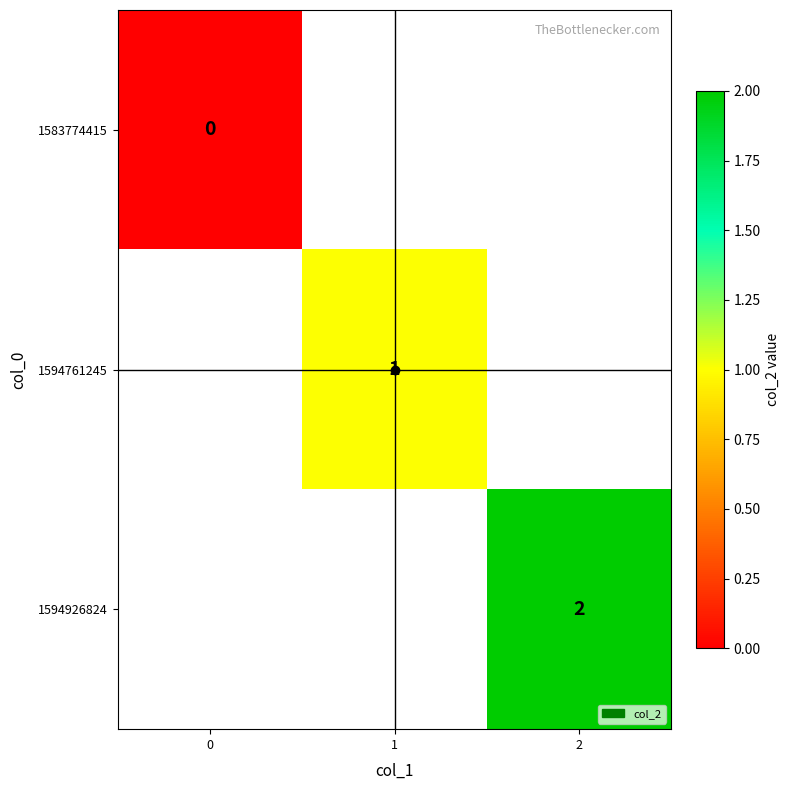

What is the greatest value displayed?

2.0